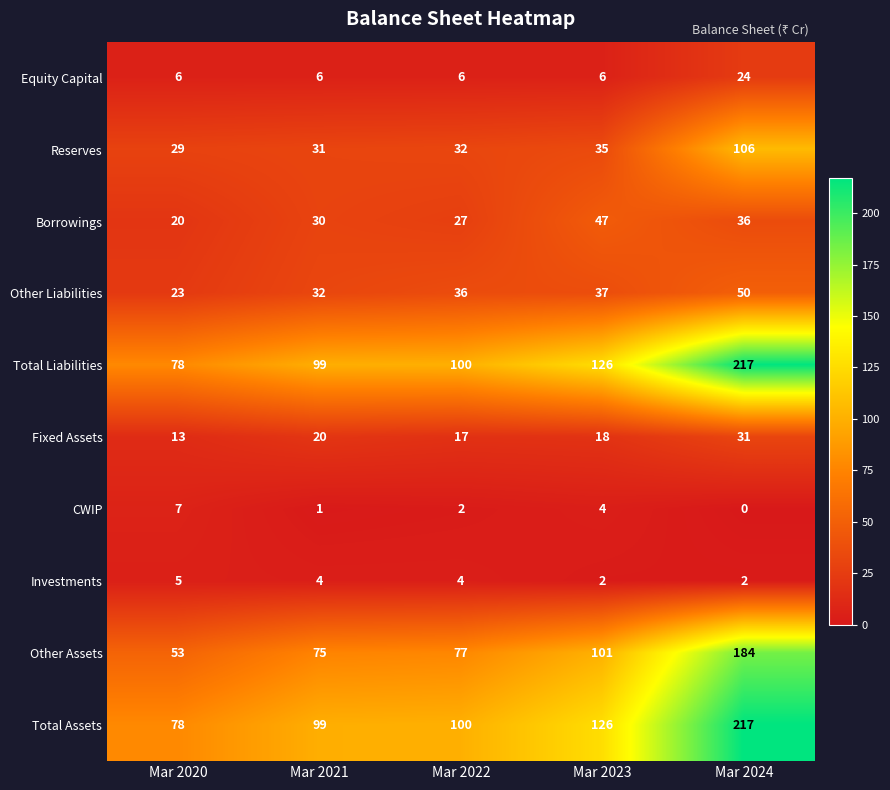

What value does the Borrowings series have at Mar 2022?

27